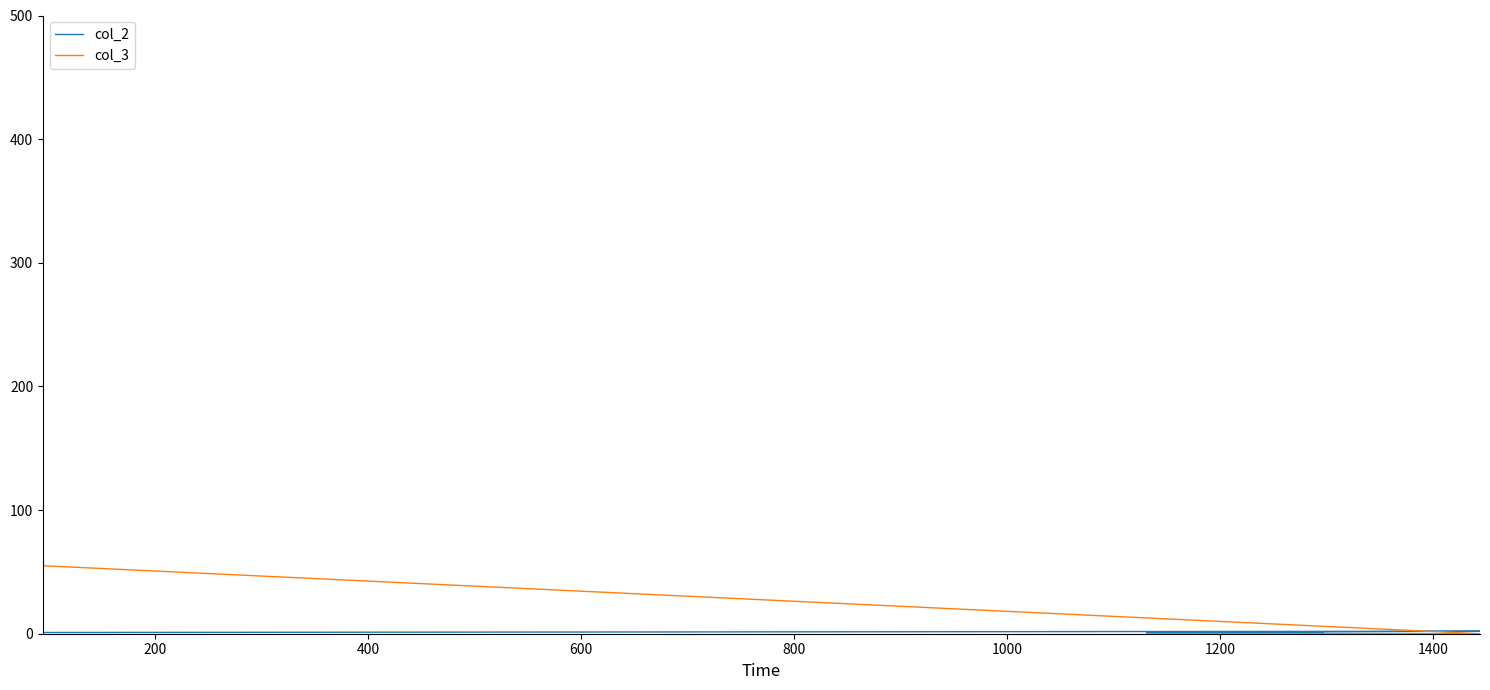

How many categories are shown in the chart?

5